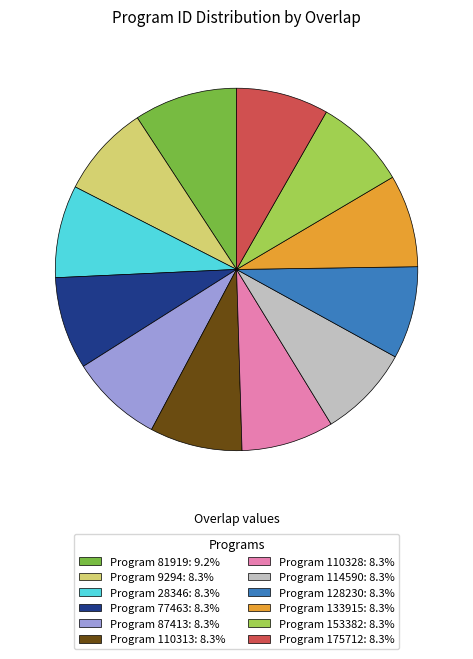

Count the number of slices in the pie.

12